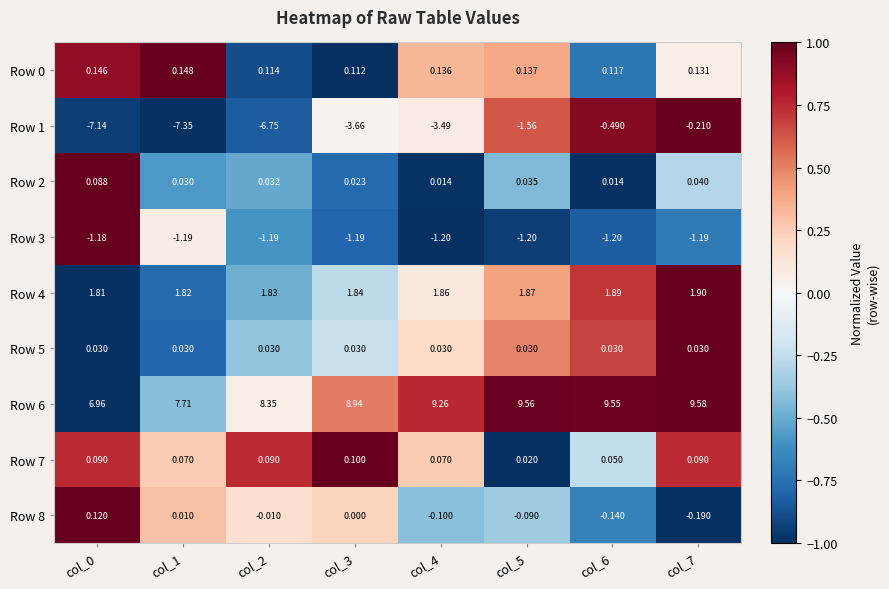

Is the value of Row 7 at col_1 greater than the value of Row 3 at col_7?

Yes